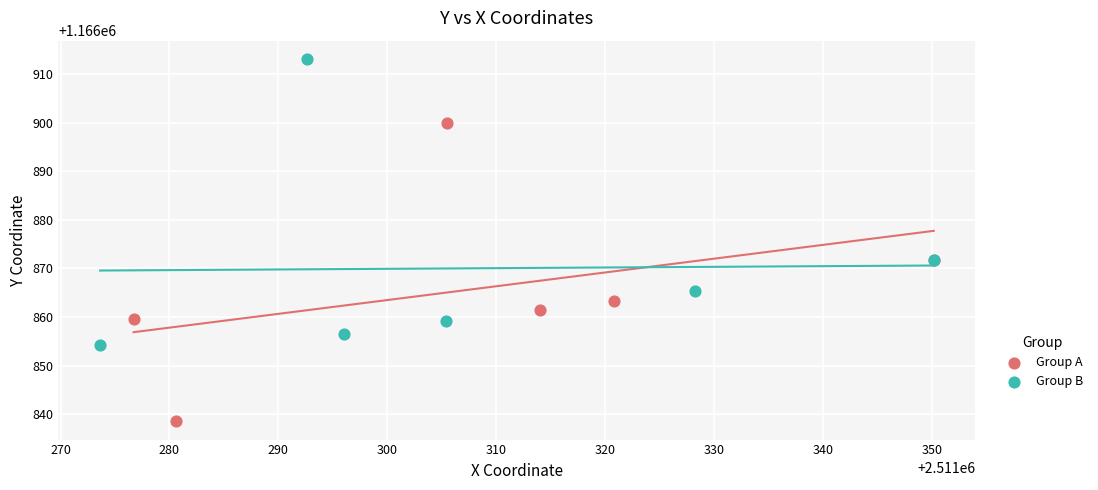

Which series contains the lowest Y value?

Group A